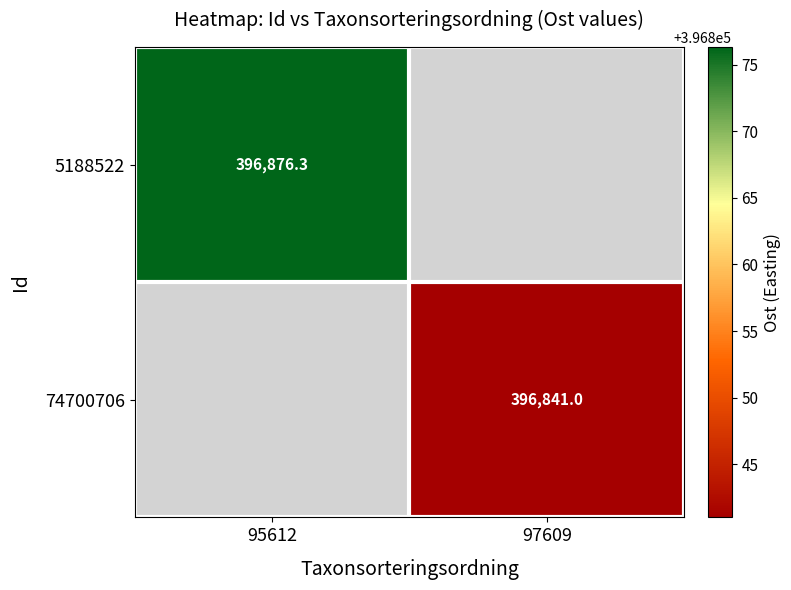

Which category has the highest value across all series?

95612